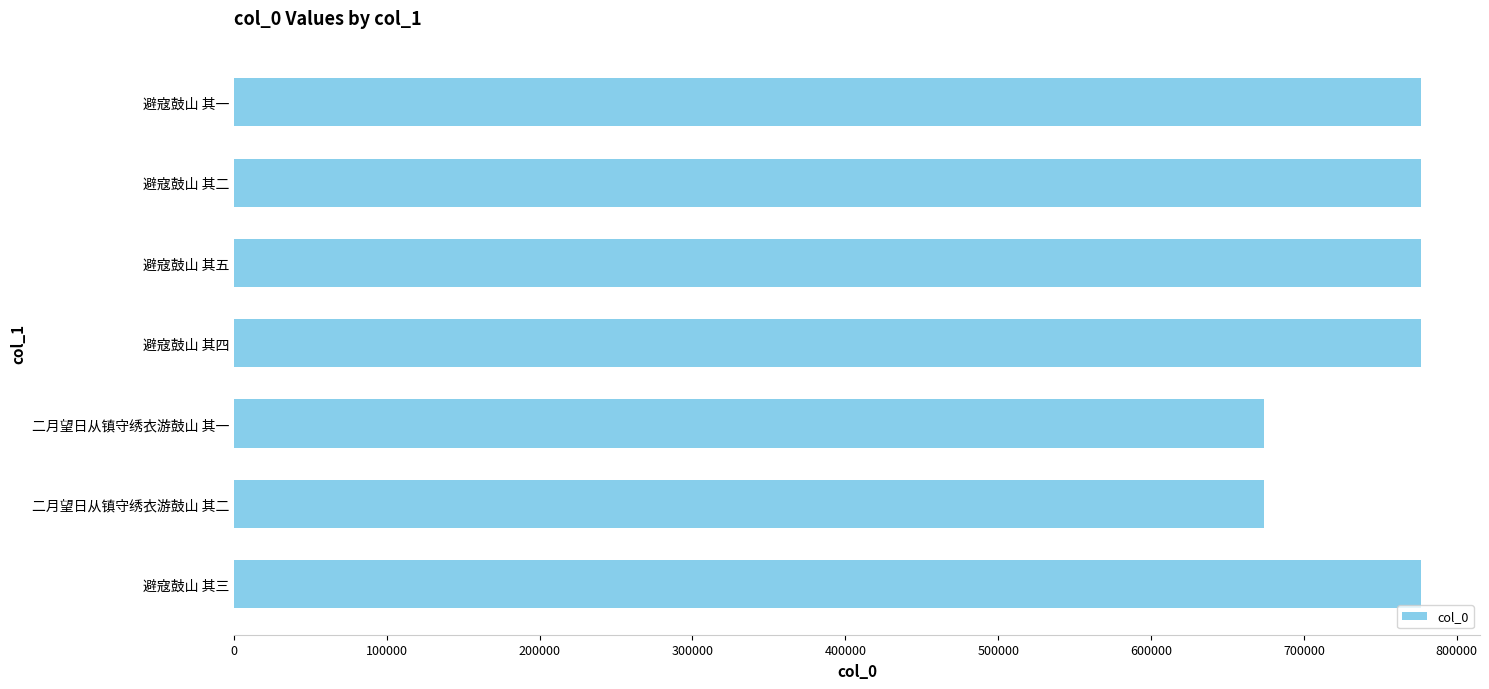

What is the smallest value displayed?

673637